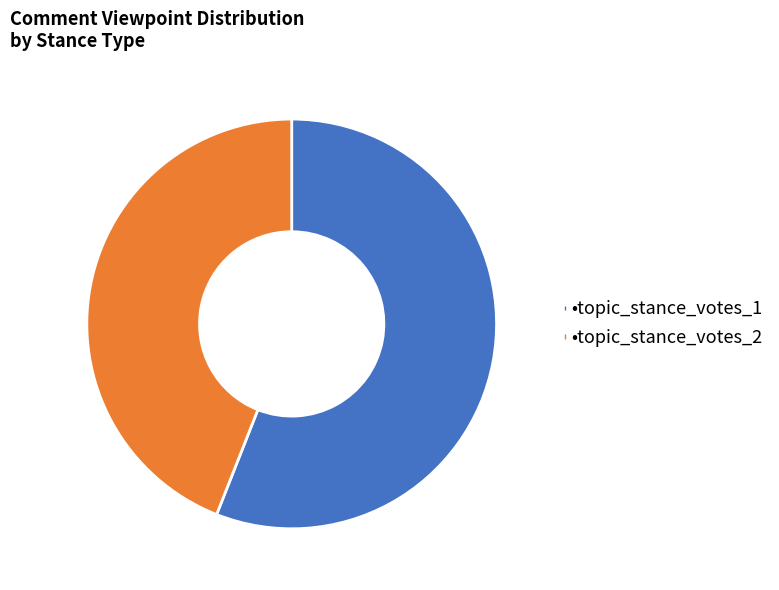

Is there any slice that represents more than half of the pie?

Yes